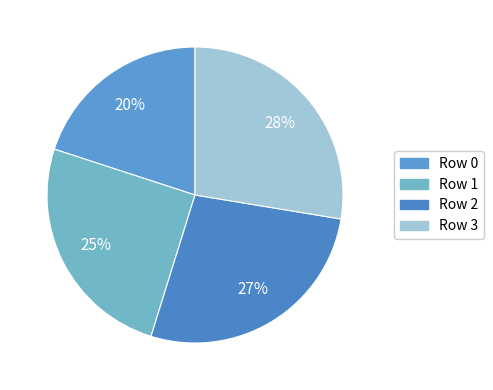

Which category has the biggest portion of the pie?

3